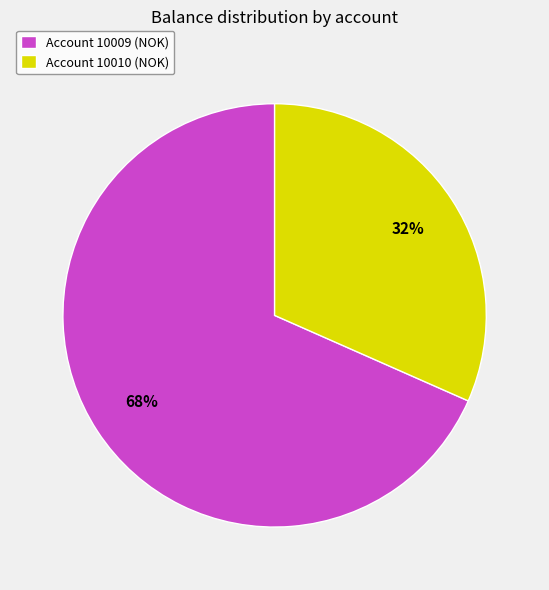

What percentage is the Account 10009 (NOK) slice, to the nearest percent?

68%